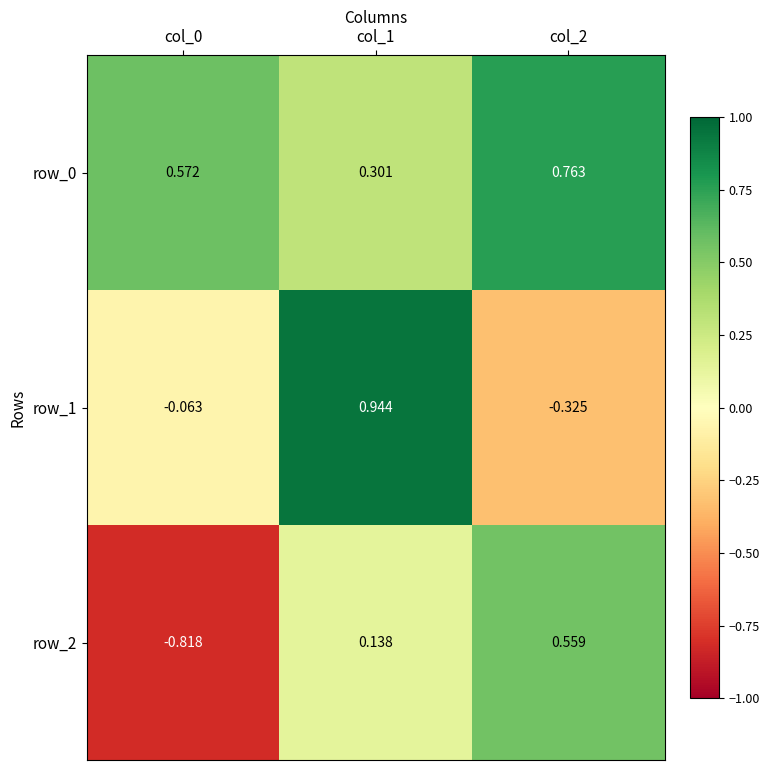

Is the value of row_2 at col_0 greater than the value of row_0 at col_2?

No